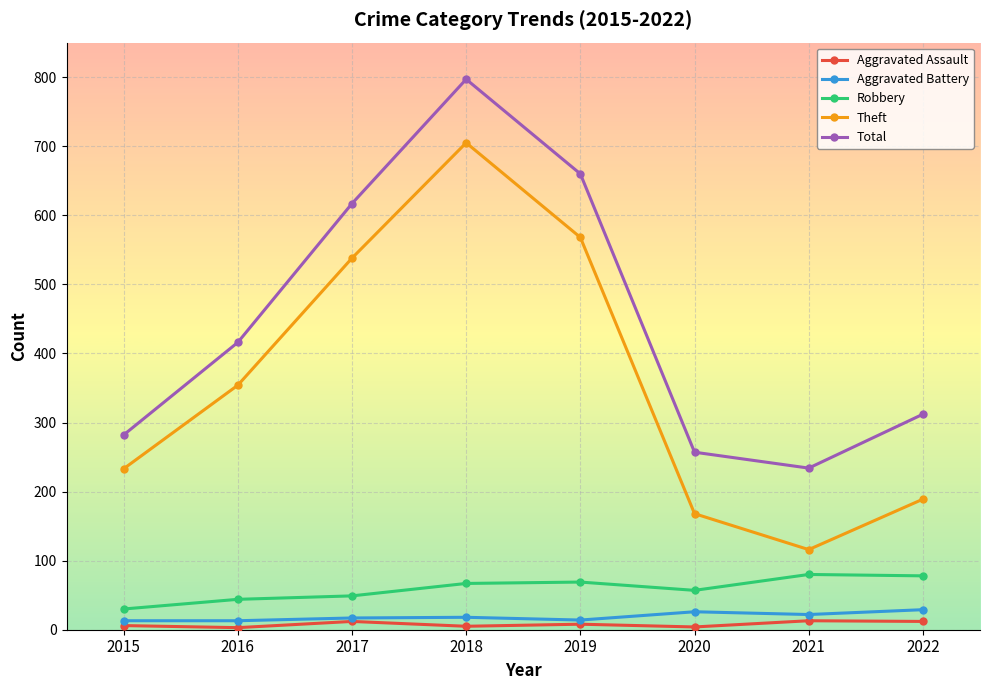

Count the number of categories in the chart.

8